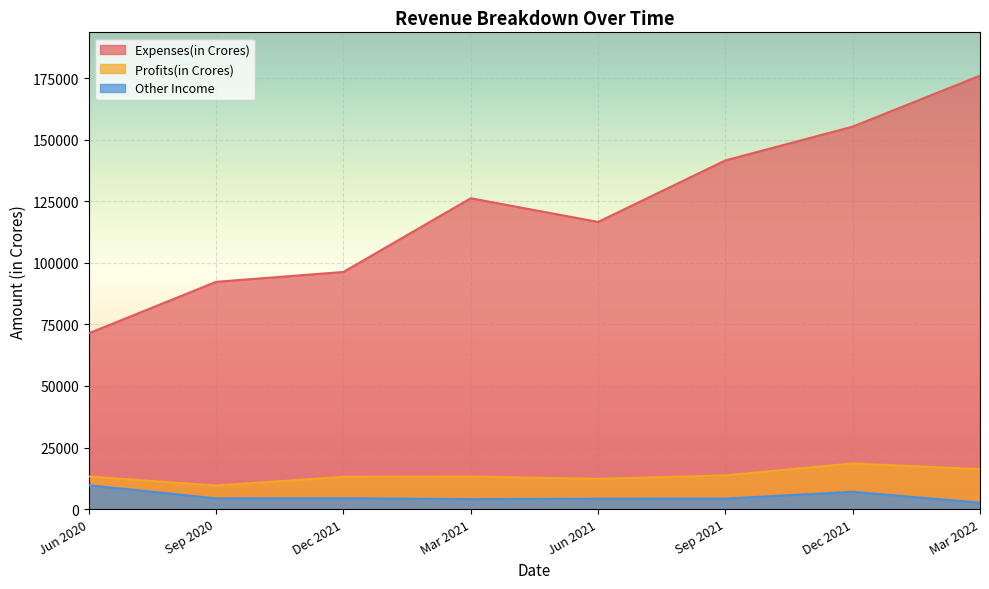

At which label does Profits(in Crores) reach its minimum?

Sep 2020